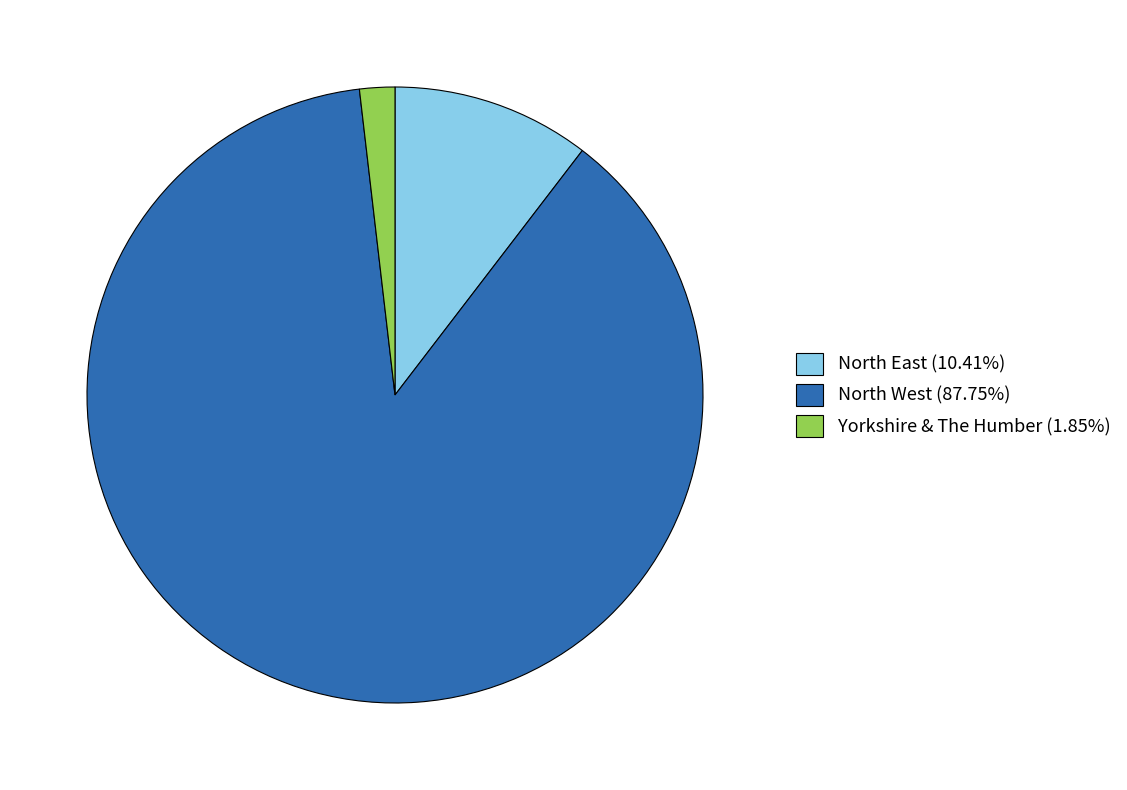

Is North West (87.75%) the majority of the pie?

Yes